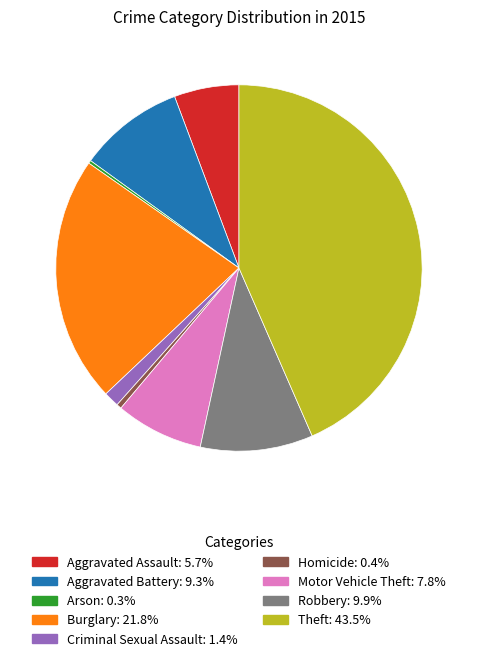

Is the sum of Homicide and Burglary greater than half?

No